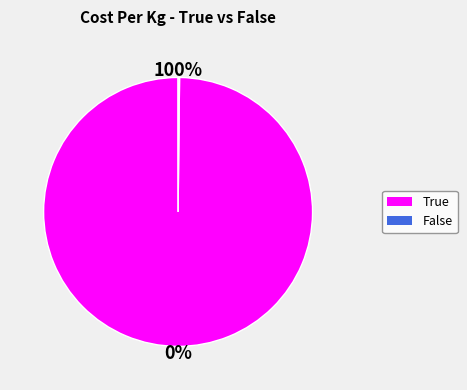

The True slice represents 100% of the pie. True or false?

True